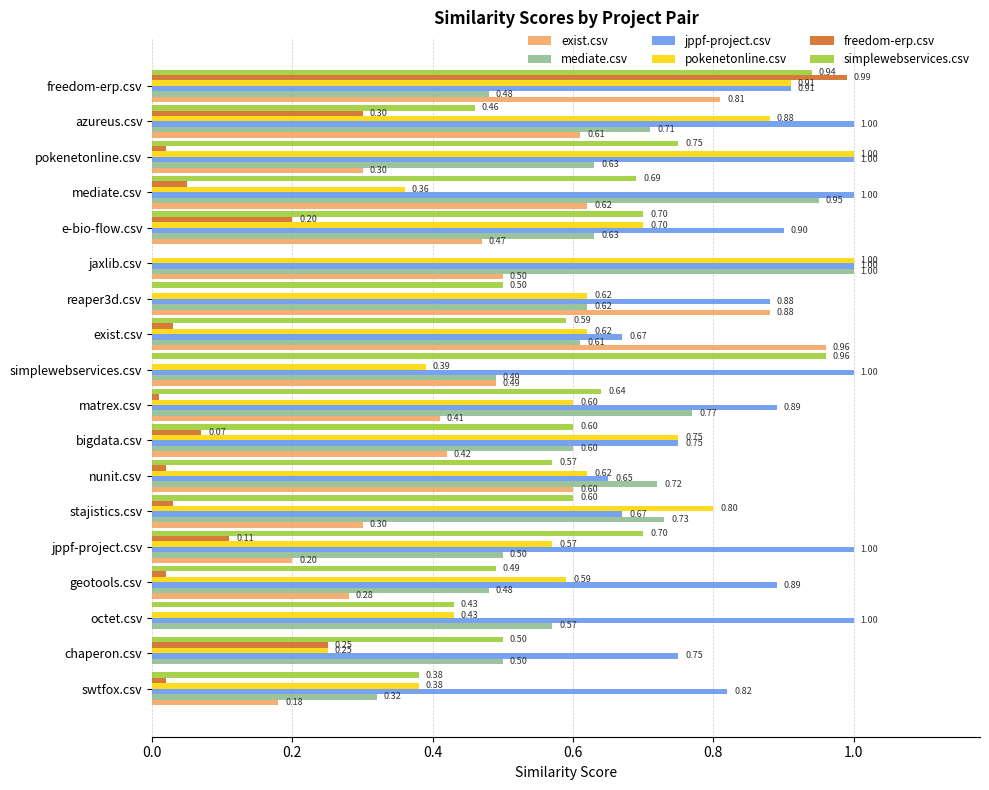

What is the total value across all series at freedom-erp.csv?

5.0